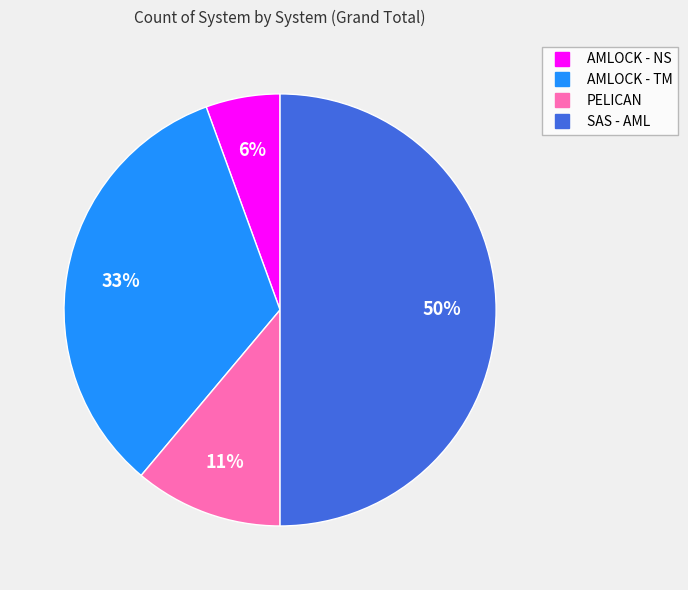

Combined, do PELICAN and SAS - AML account for over 50%?

Yes